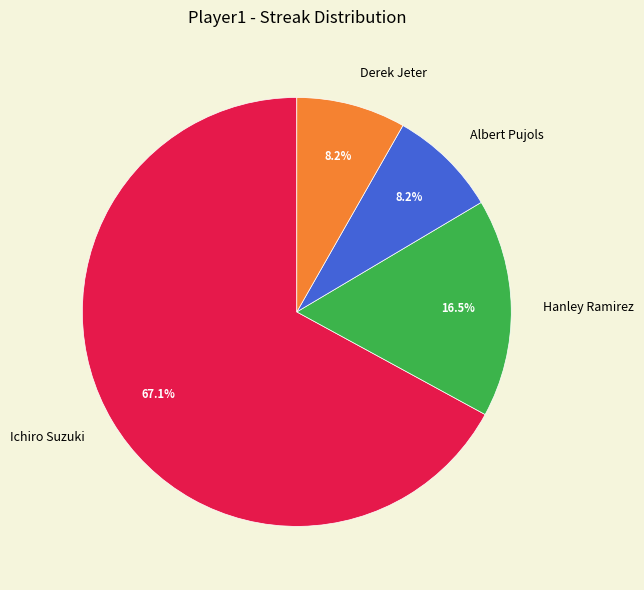

To the nearest percent, what is the average slice percentage?

25%